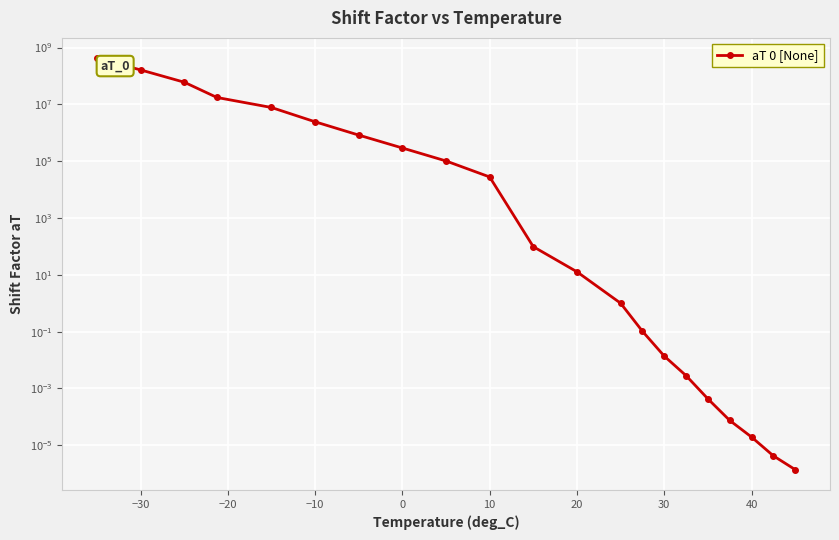

True or false: there are more than 2 points higher than both neighbors.

False